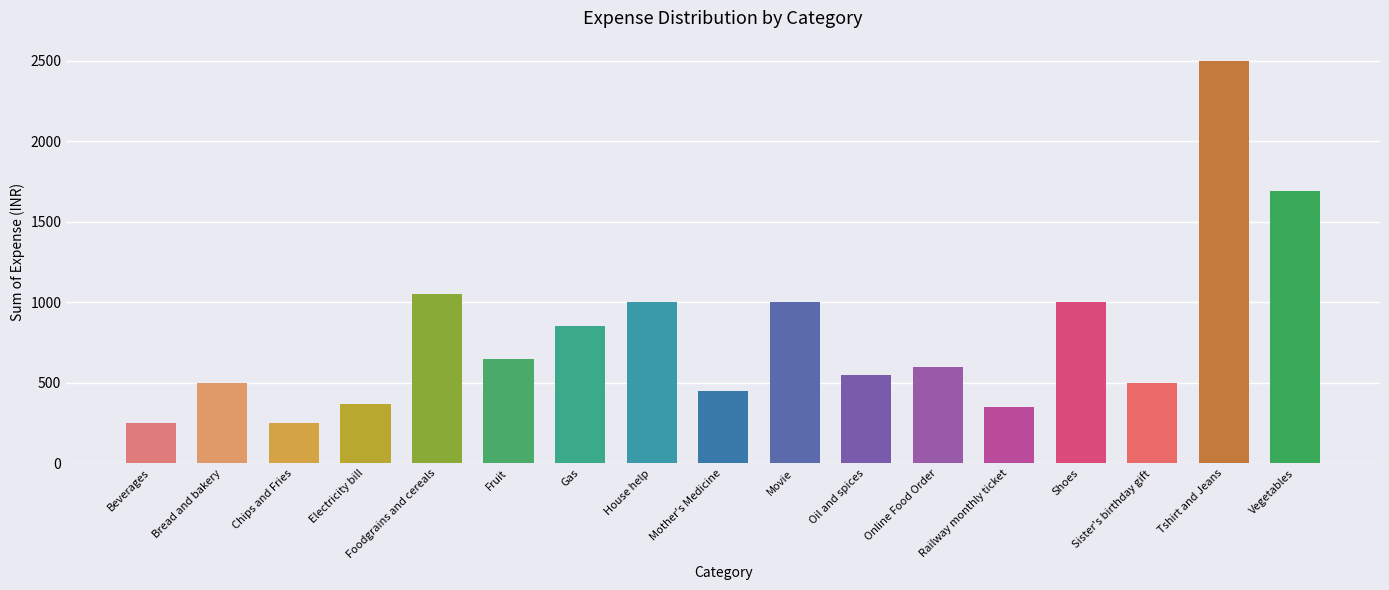

What is the maximum value shown in the chart?

2500